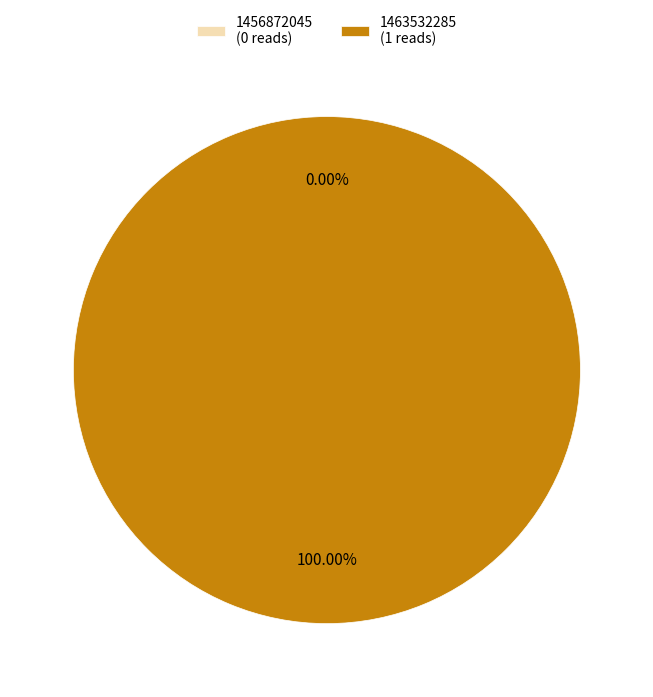

What is the smallest slice in the pie chart?

1456872045